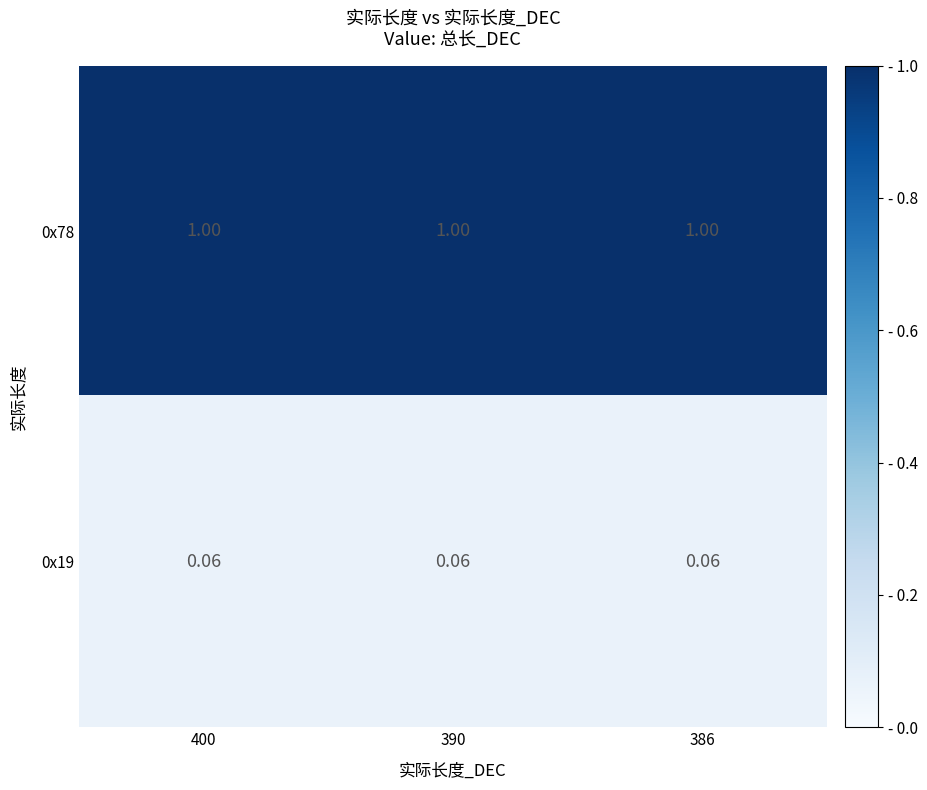

Is the value of 0x78 at 390 greater than the value of 0x19 at 390?

Yes